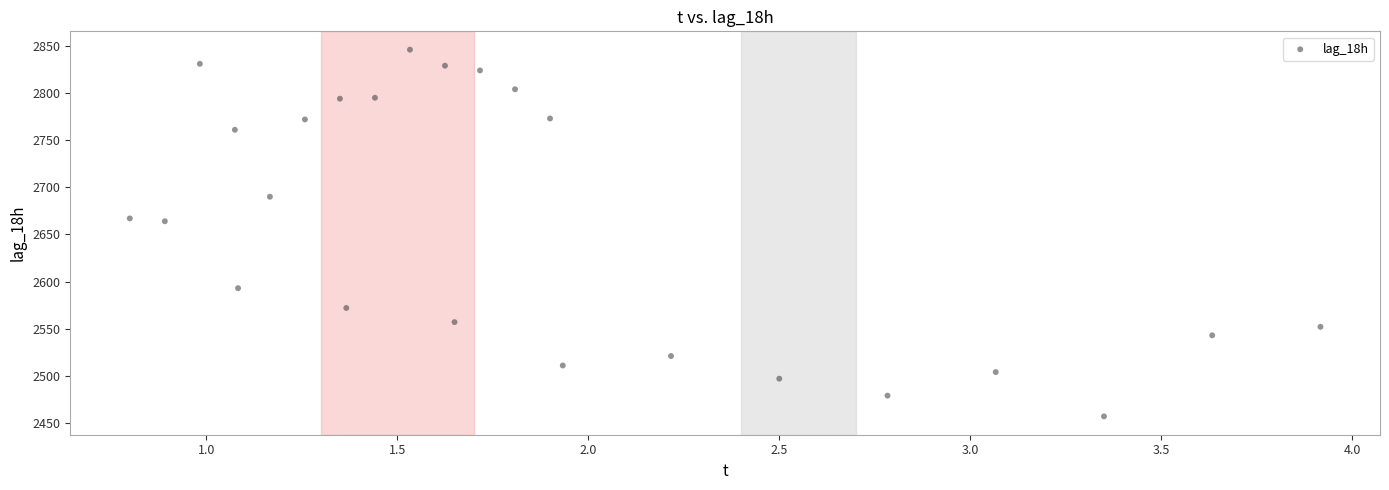

What is the range of Y values (max minus min)?

389